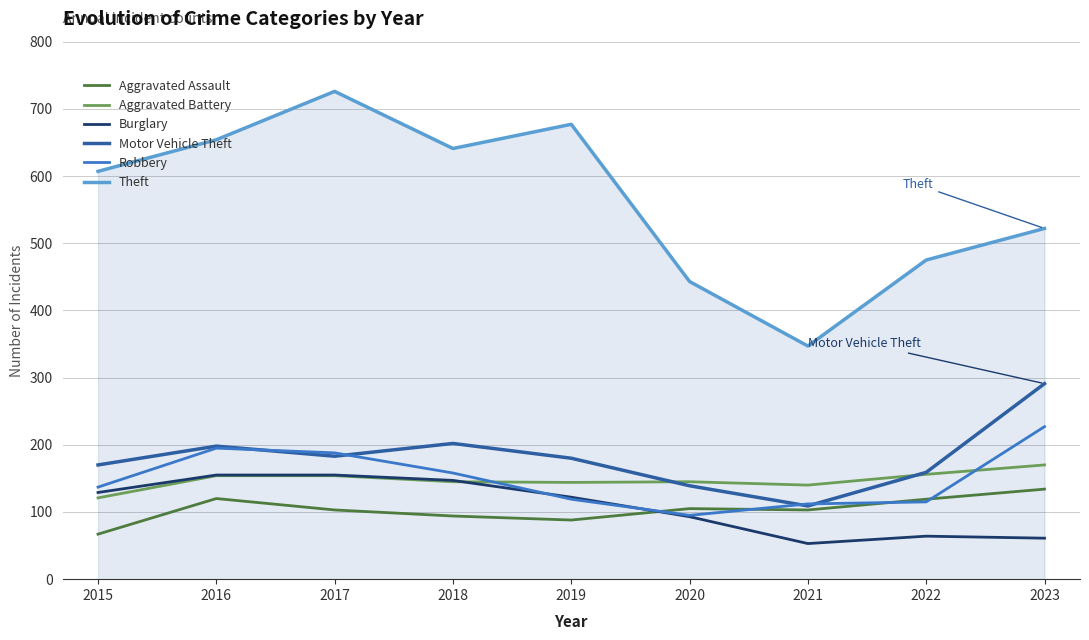

Where does the Aggravated Assault series first go above 103?

2016